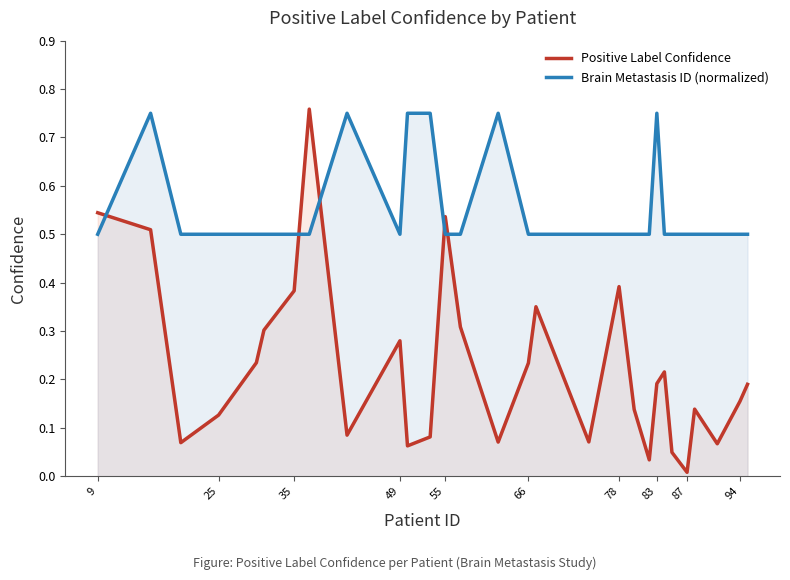

The value of Positive Label Confidence at 25 is 0.0. True or false?

False